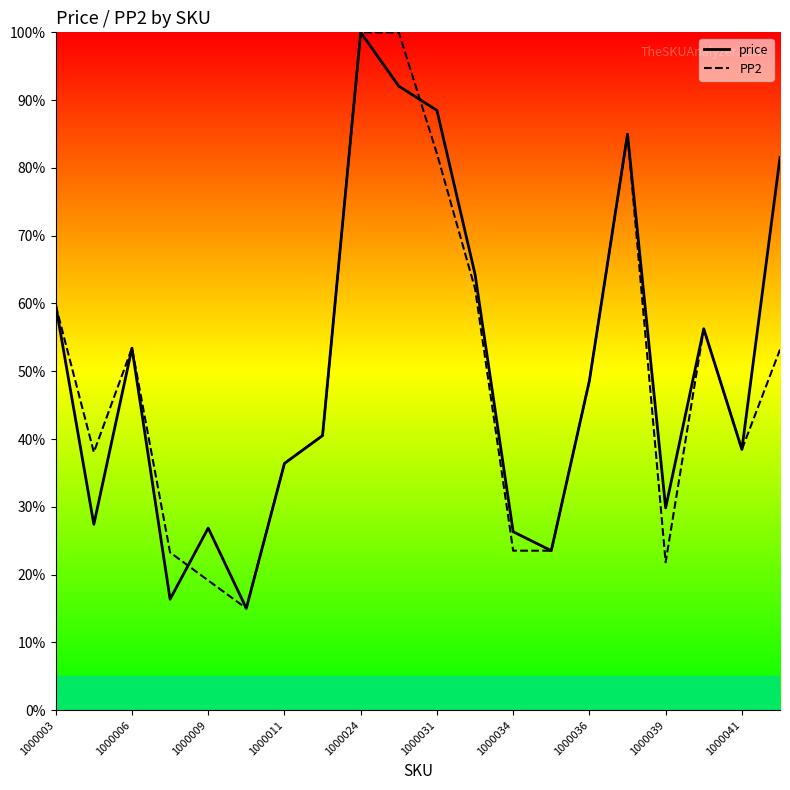

What are all the series names shown in the legend?

price, PP2